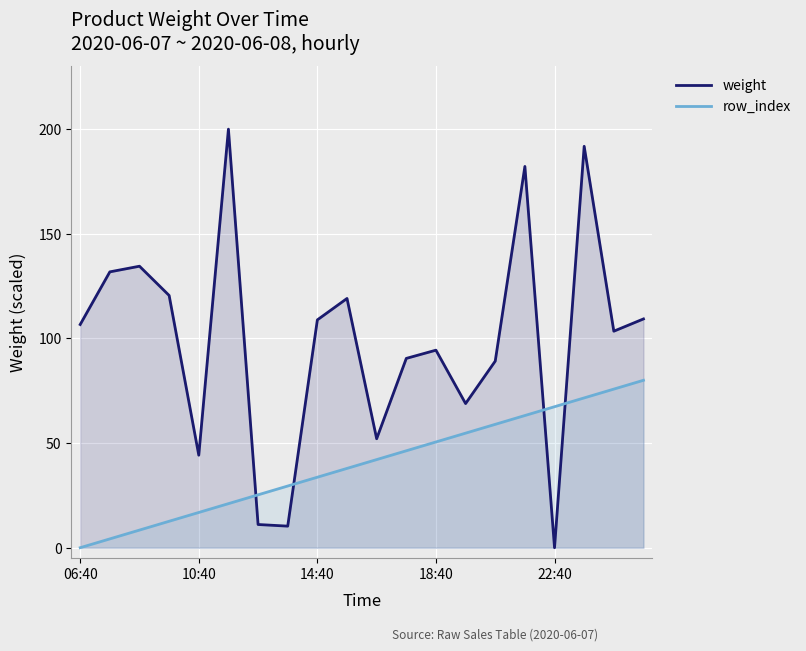

What is the difference between the highest and lowest values at 14:40?

75.2